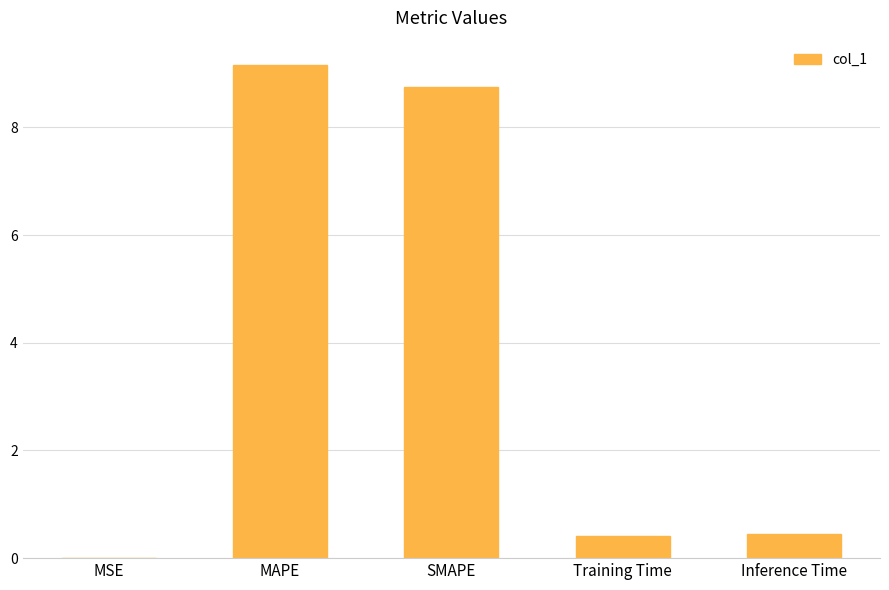

At which category does the chart reach its peak across all series?

MAPE